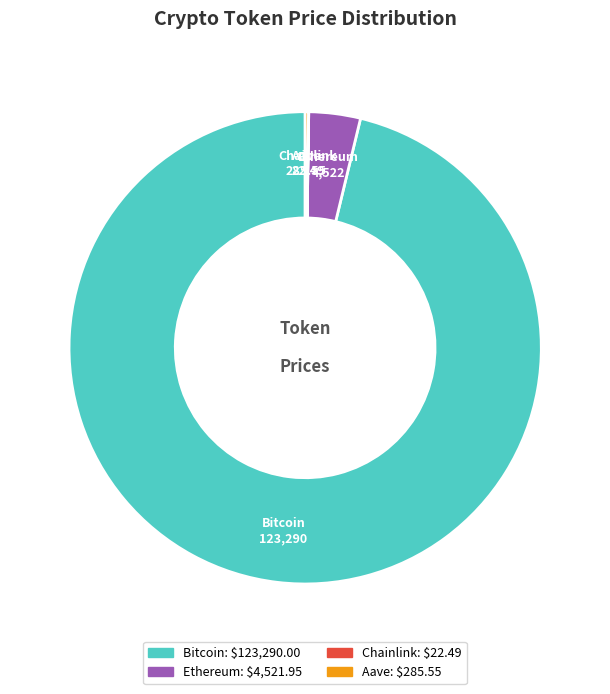

Do Ethereum and Bitcoin together represent more than half of the pie?

Yes